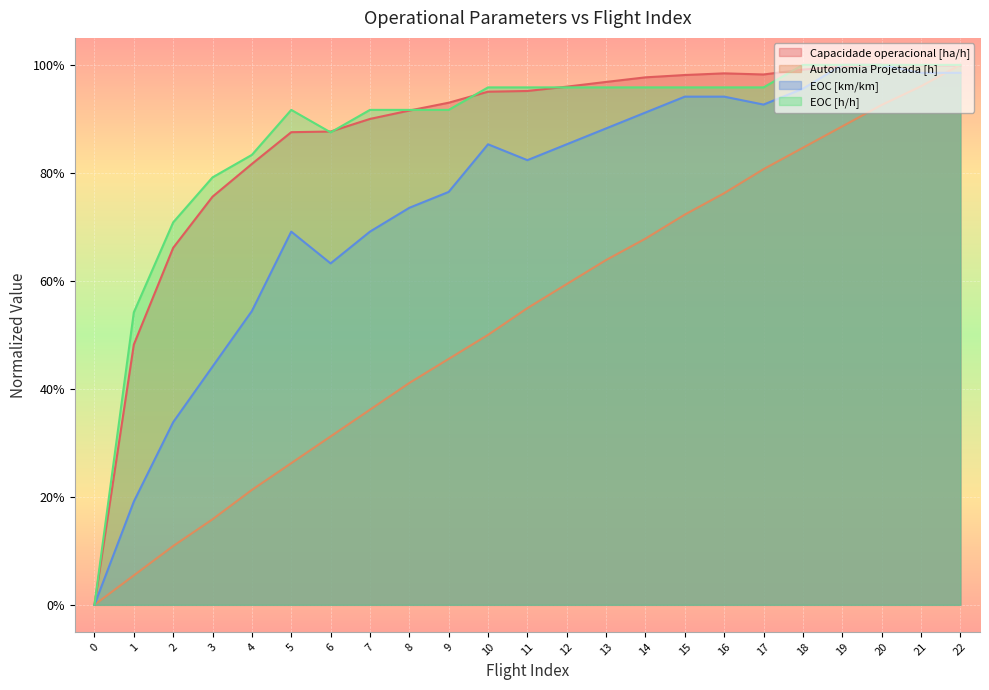

What are all the series names shown in the legend?

Capacidade operacional [ha/h], Autonomia Projetada [h], EOC [km/km], EOC [h/h]